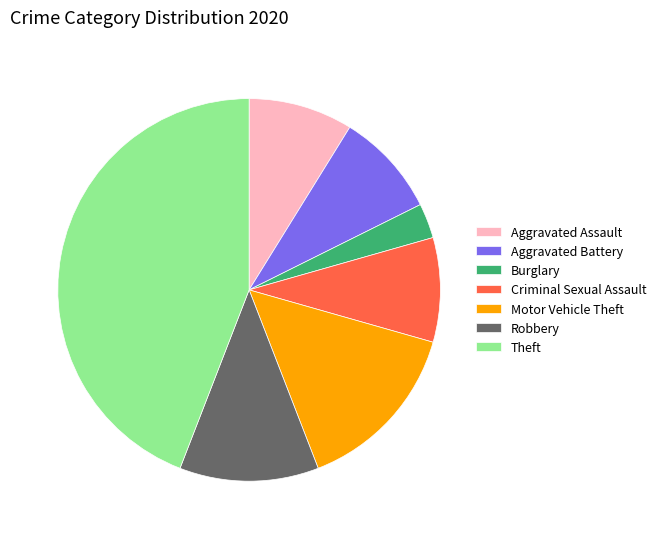

What is the smallest slice in the pie chart?

Burglary